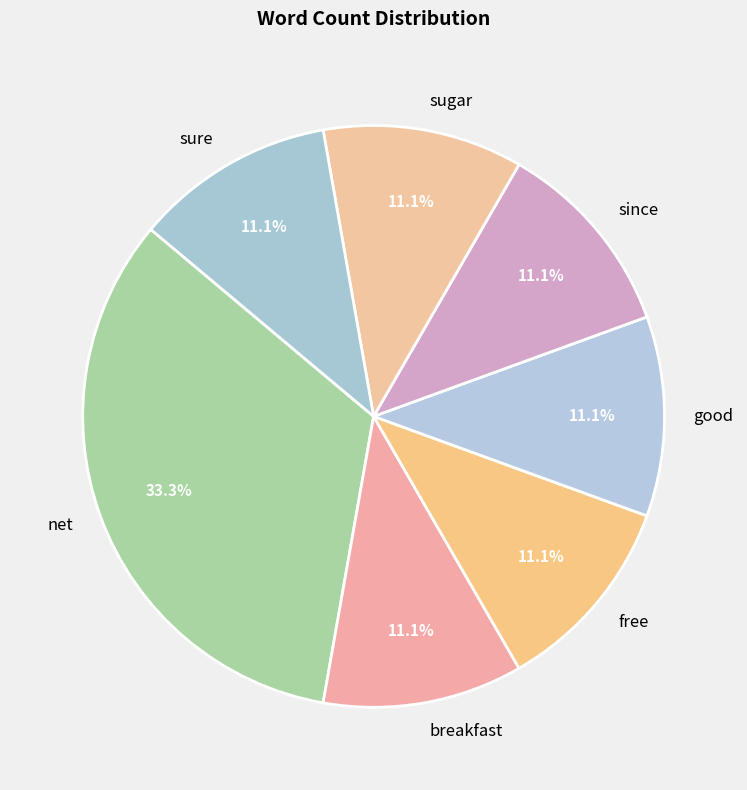

Approximately how many times larger is the value at since compared to good?

1.0